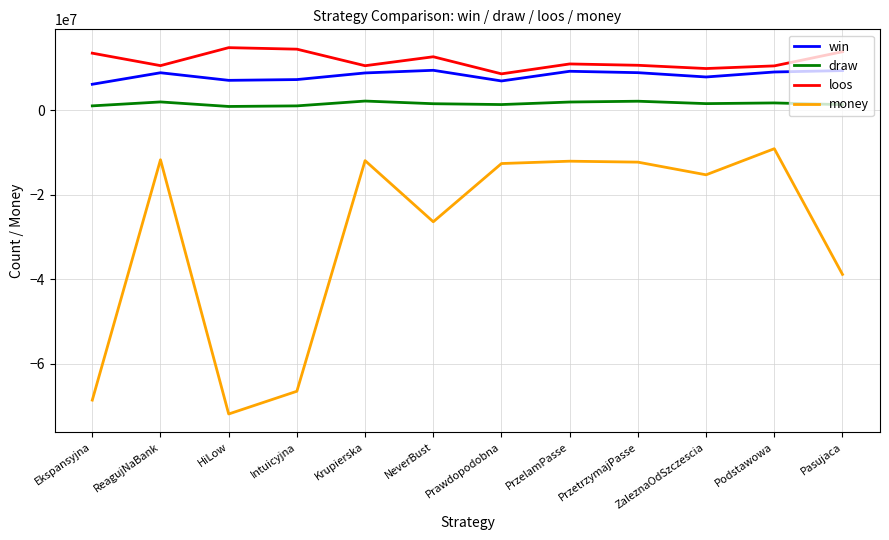

Which series has the largest range (max minus min)?

money